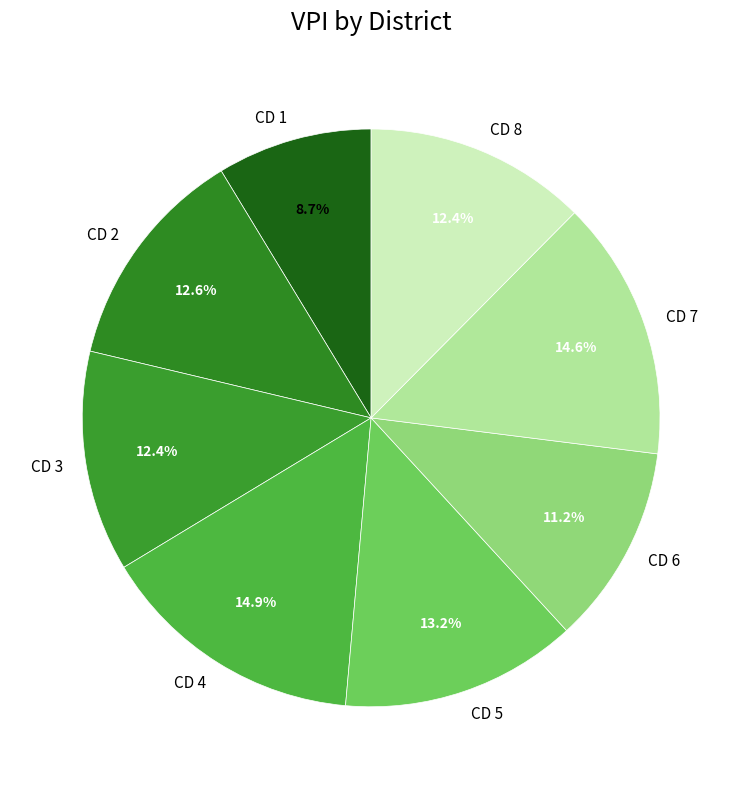

True or false: CD 8 accounts for 23% of the total.

False